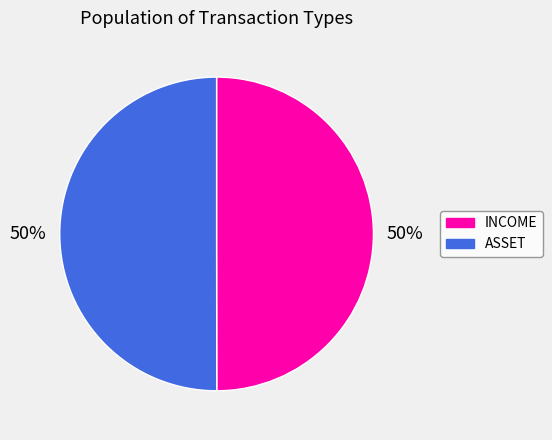

To the nearest percent, what is the average slice percentage?

50%